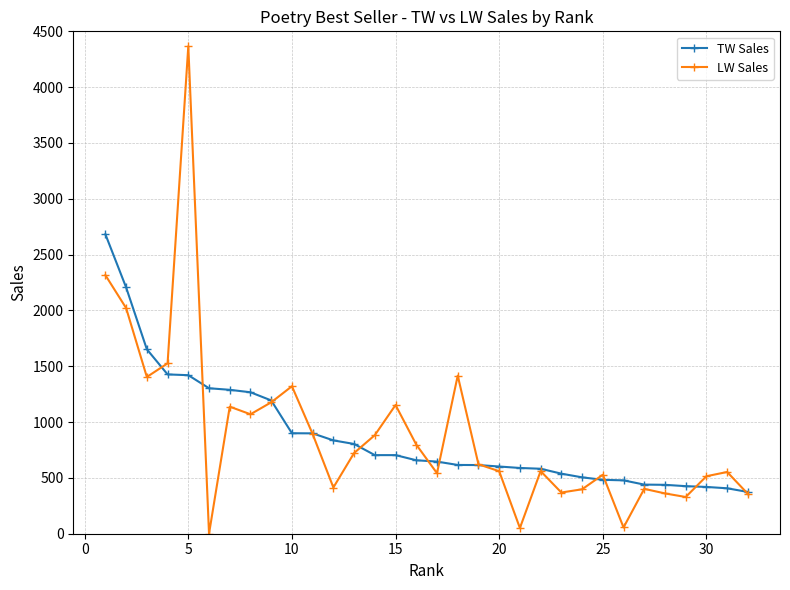

Count the number of data series in this chart.

2